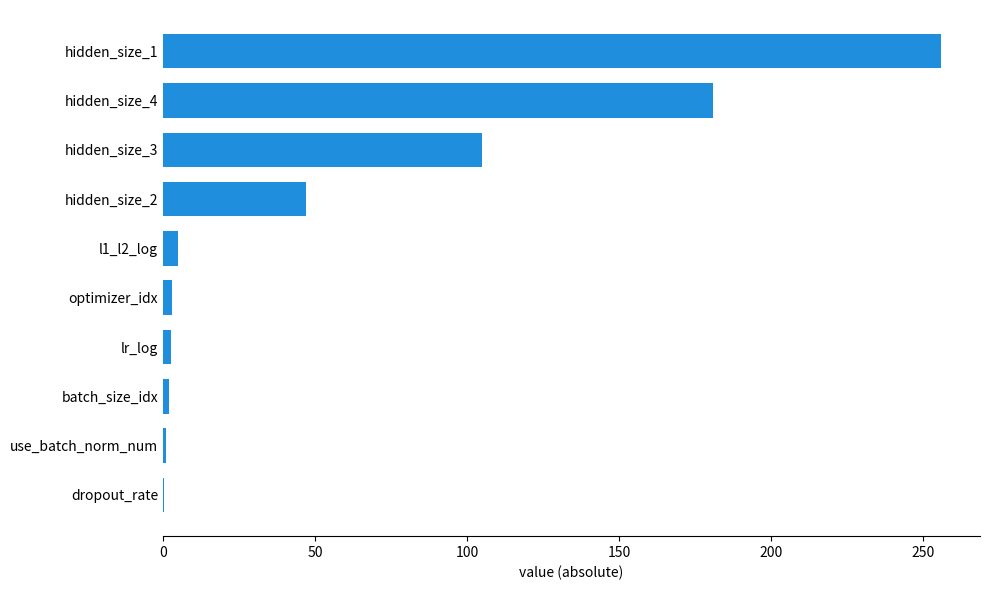

Which has a higher value, hidden_size_3 or hidden_size_4?

hidden_size_4